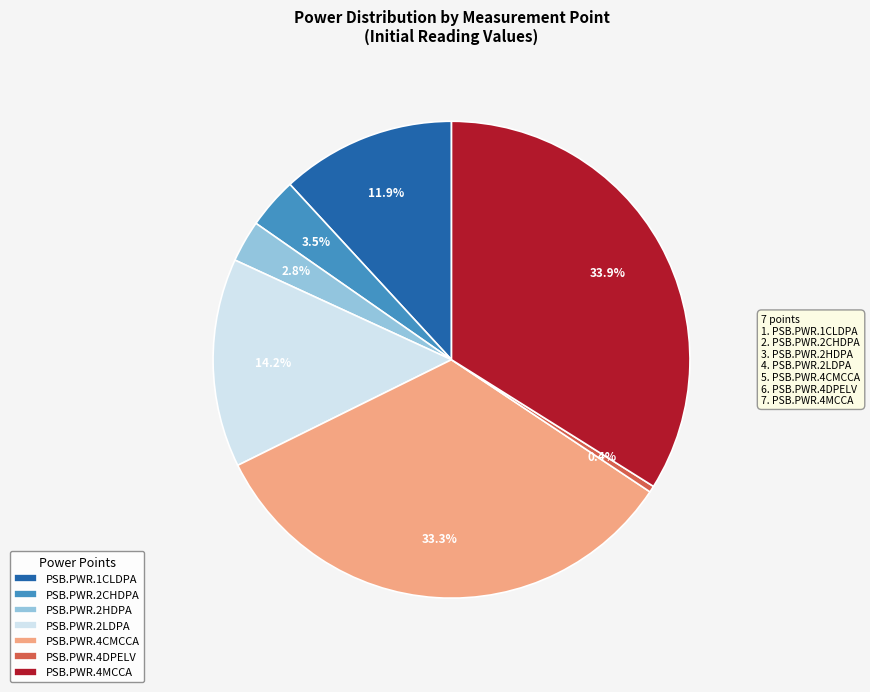

To the nearest percent, what is the average slice percentage?

14%